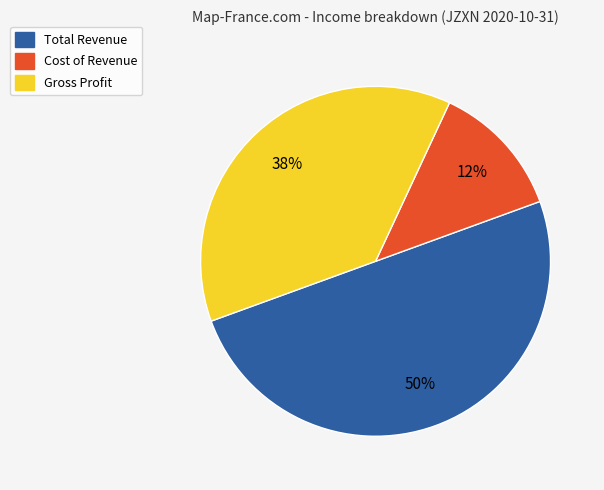

Combined, do Cost of Revenue and Total Revenue account for over 50%?

Yes